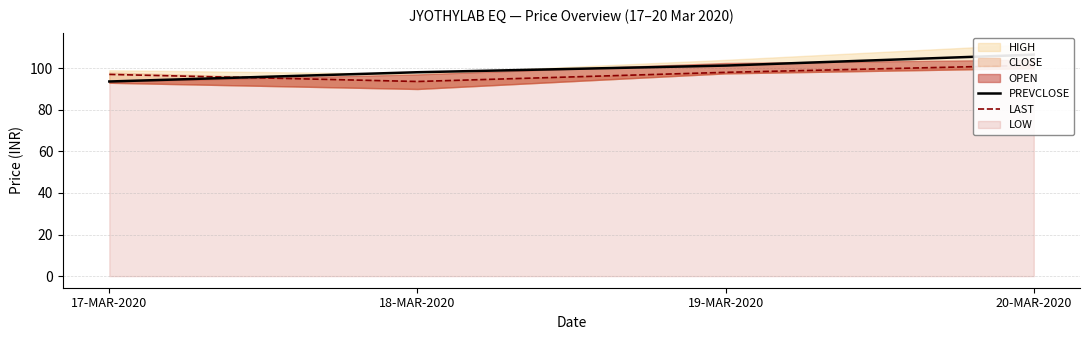

Between which two adjacent categories do PREVCLOSE and LAST first intersect?

17-MAR-2020 and 18-MAR-2020